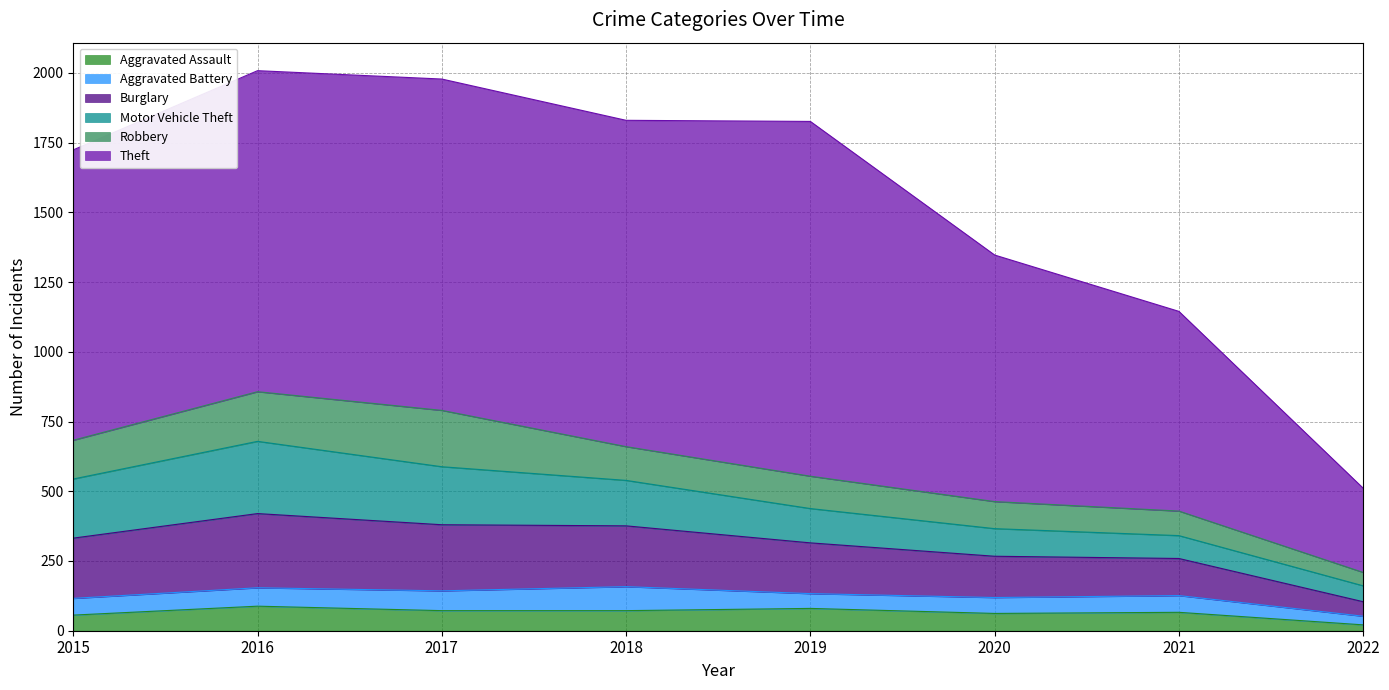

True or false: Burglary and Aggravated Battery cross at least once.

False